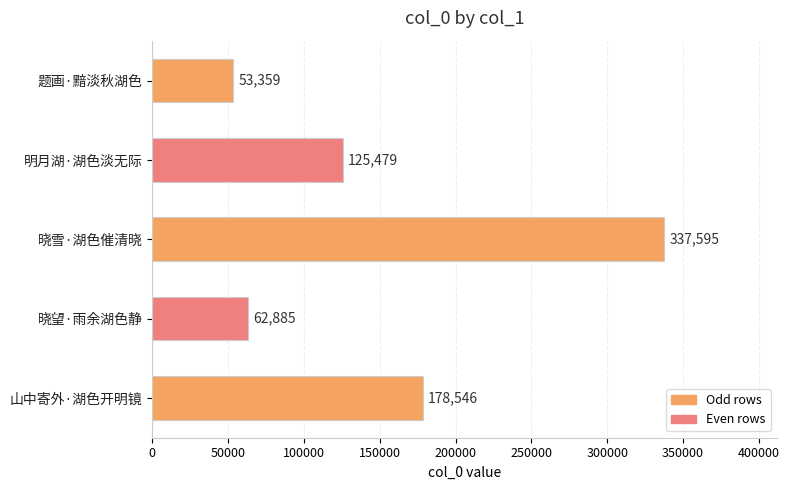

Approximately how many times larger is the value at 晓望·雨余湖色静 compared to 题画·黯淡秋湖色?

1.2